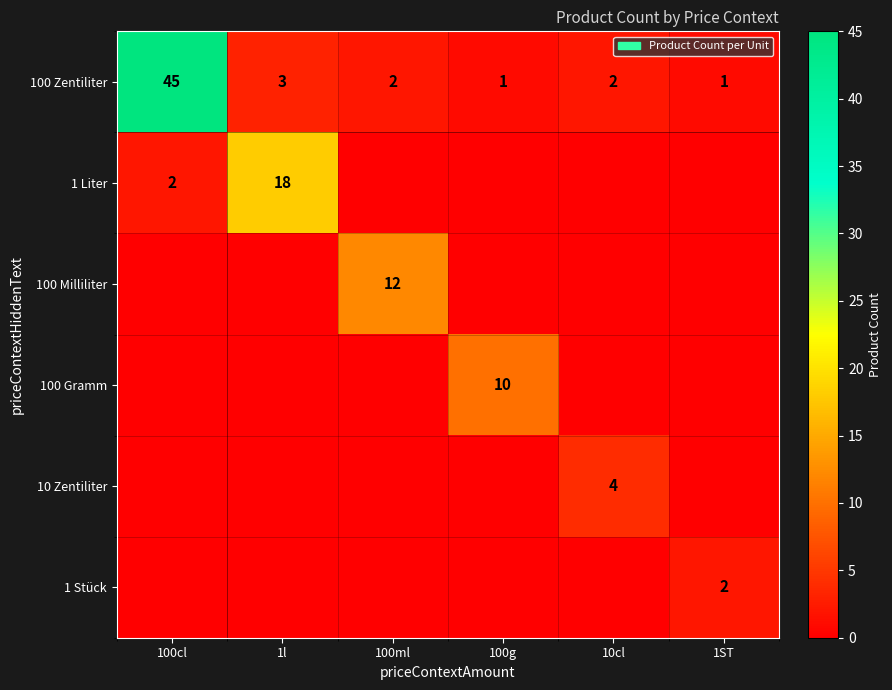

The 10 Zentiliter series shows 7 at 10cl. True or false?

False